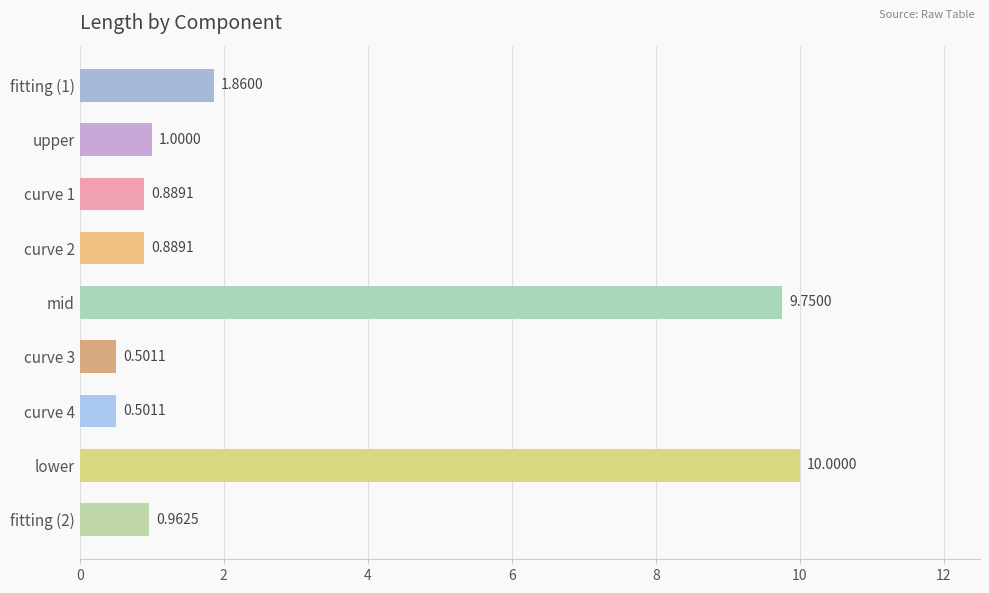

What is the label of the 2nd bar from the top?

upper